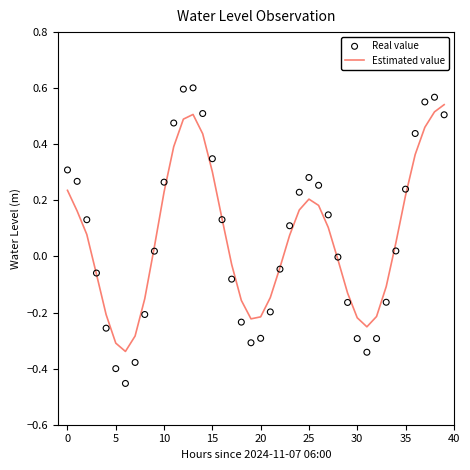

Which series has the largest total across all categories?

Real value